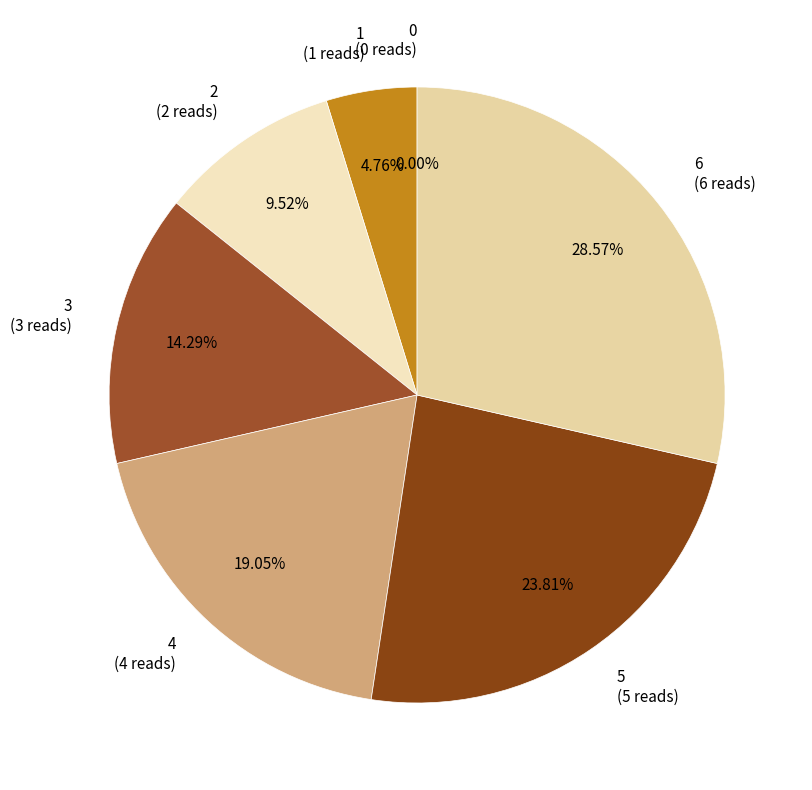

Rank the categories by value from lowest to highest.

0, 1, 2, 3, 4, 5, 6